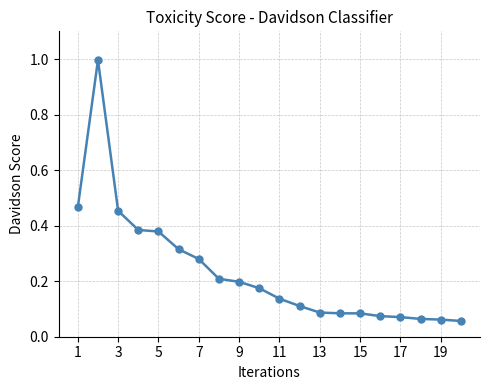

True or false: the data has more than 0 interior local peaks.

True